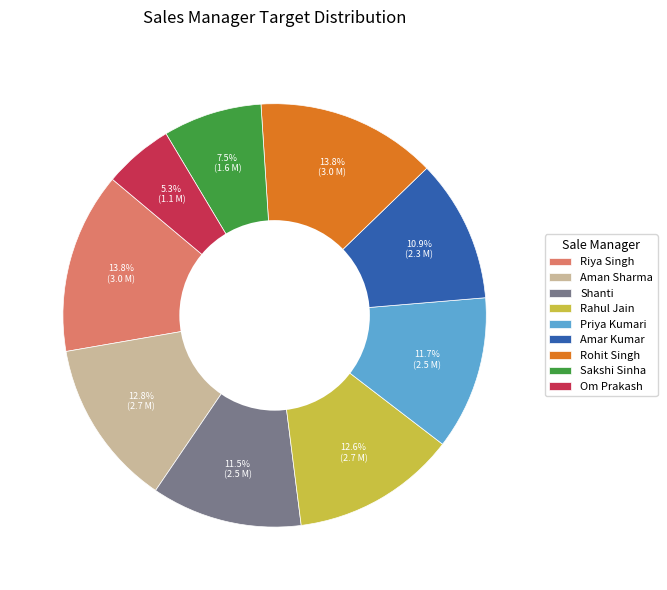

To the nearest percent, what is the difference between the largest and smallest slice percentages?

9%